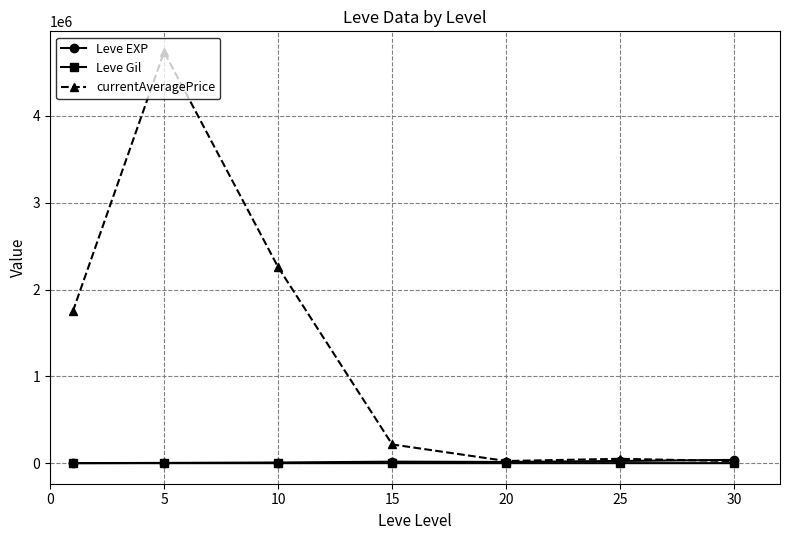

What is the maximum value shown in the chart?

4737204.3